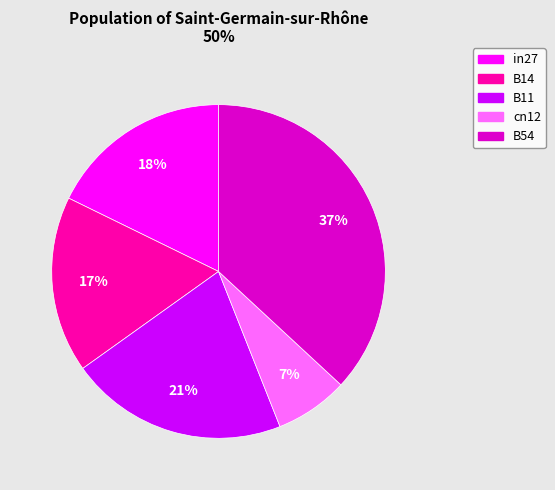

Does B54 account for over 50% of the chart?

No